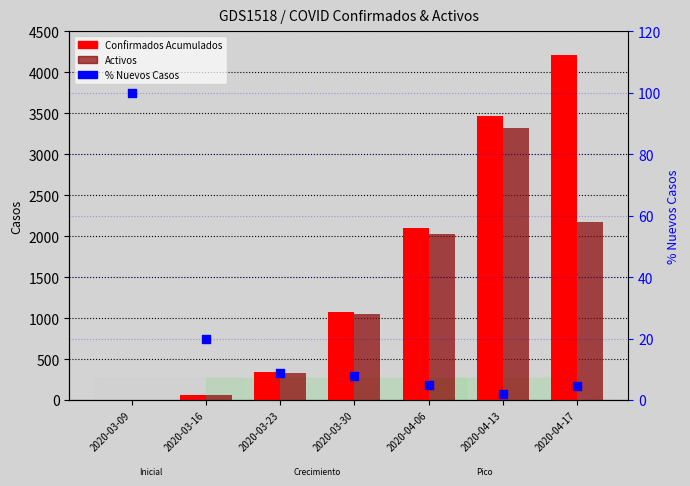

Which series has the largest Y range (max minus min)?

Confirmados Acumulados